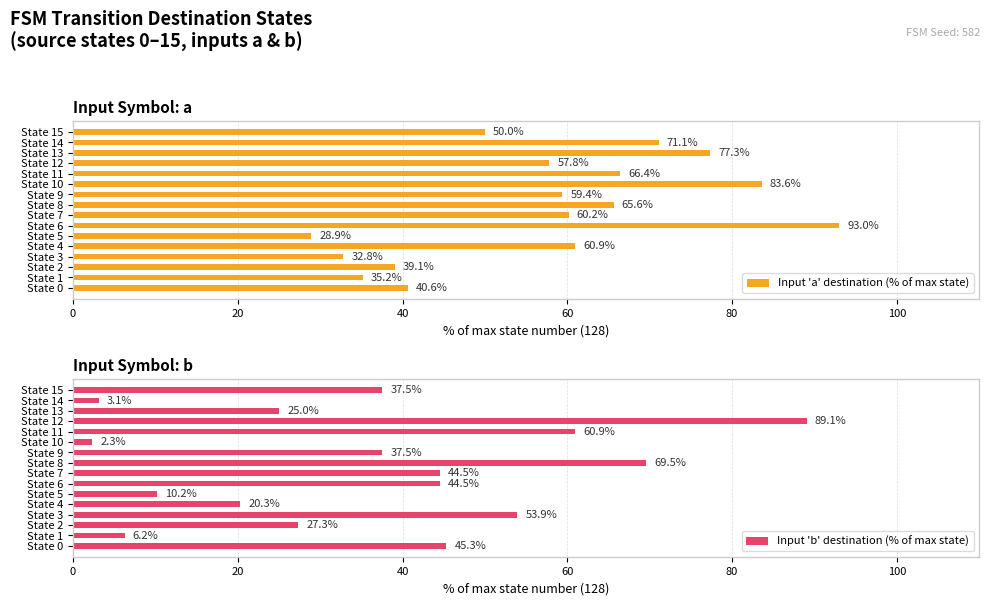

What is the minimum value for Input 'b' destination (% of max state)?

2.3